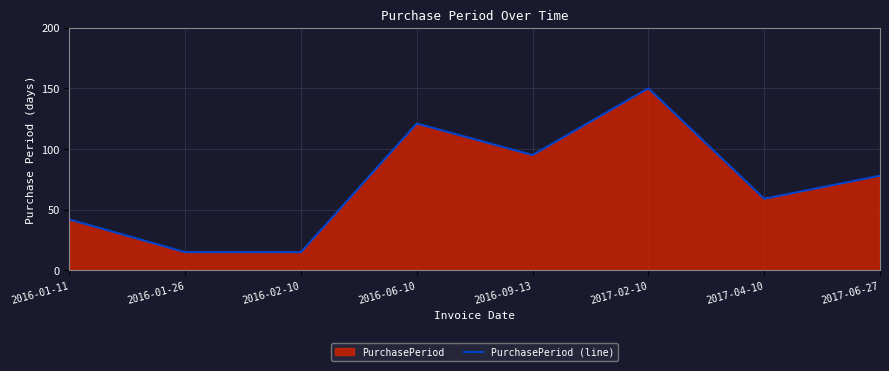

What is the change in value from 2016-06-10 to 2017-06-27?

-43